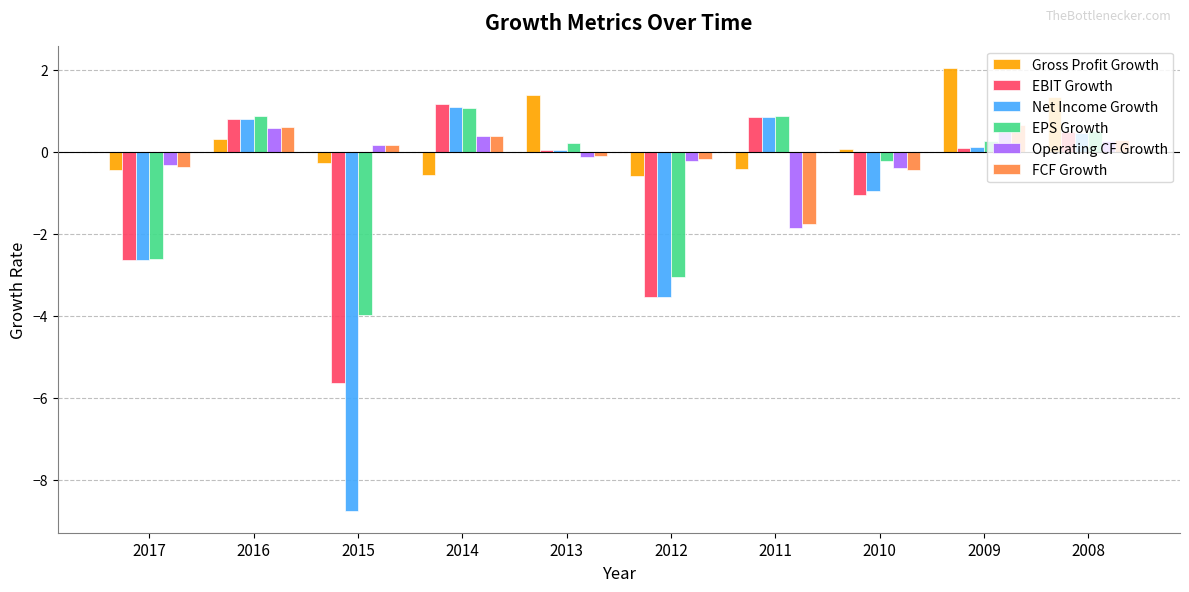

What is the difference between the maximum and minimum values in the Net Income Growth series?

9.9